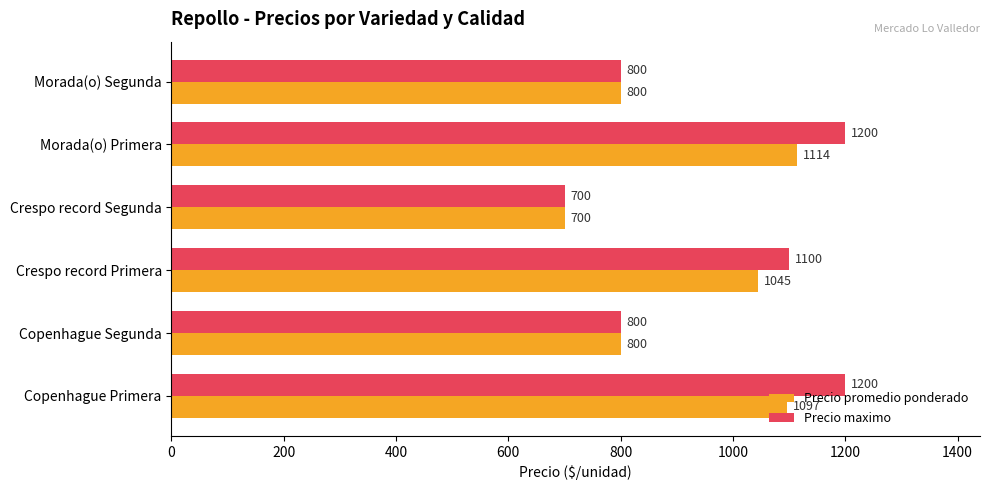

How many Precio maximo values are between 800 and 1200?

5